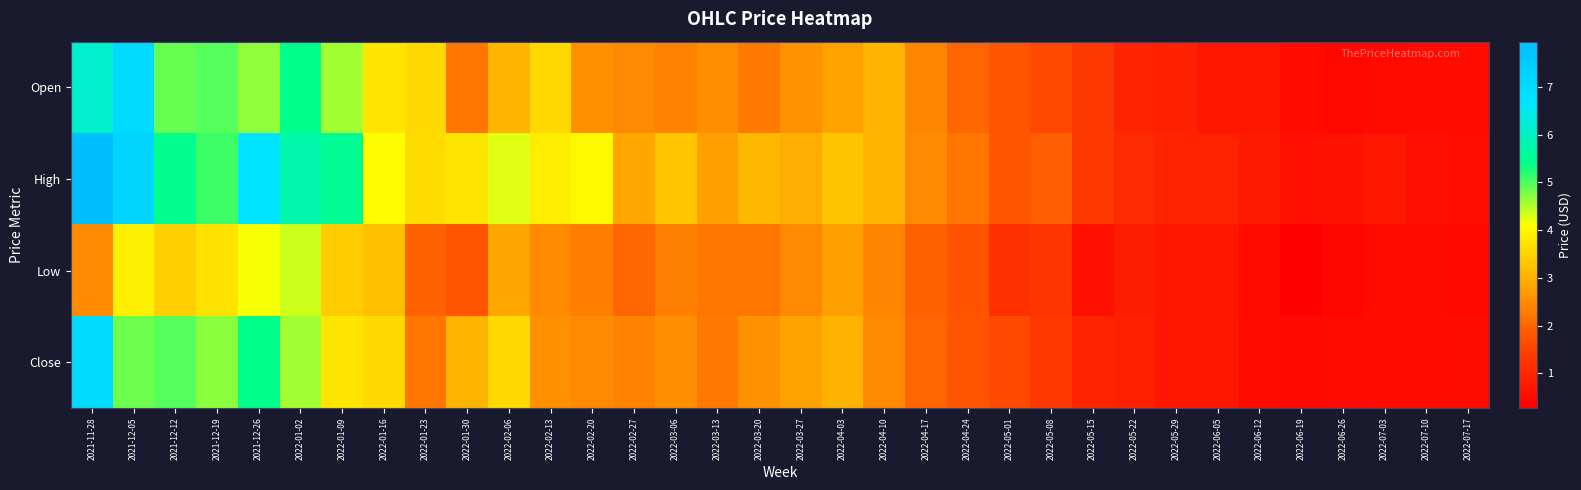

What is the total value across all series at 2022-03-13?

9.8